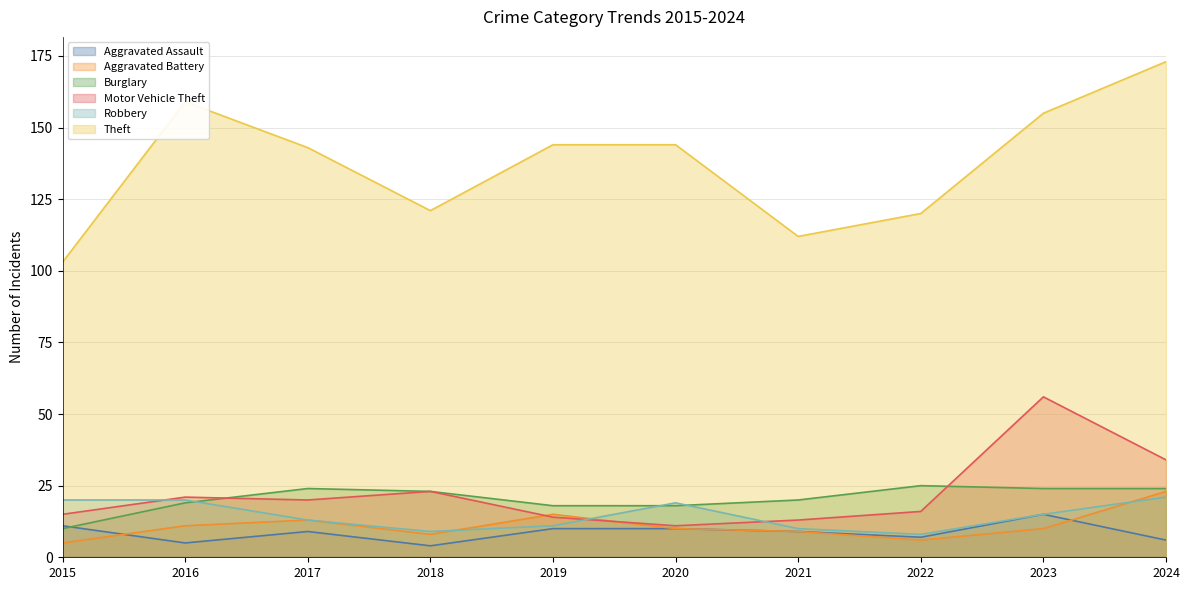

Where is the first local maximum for Burglary?

2017